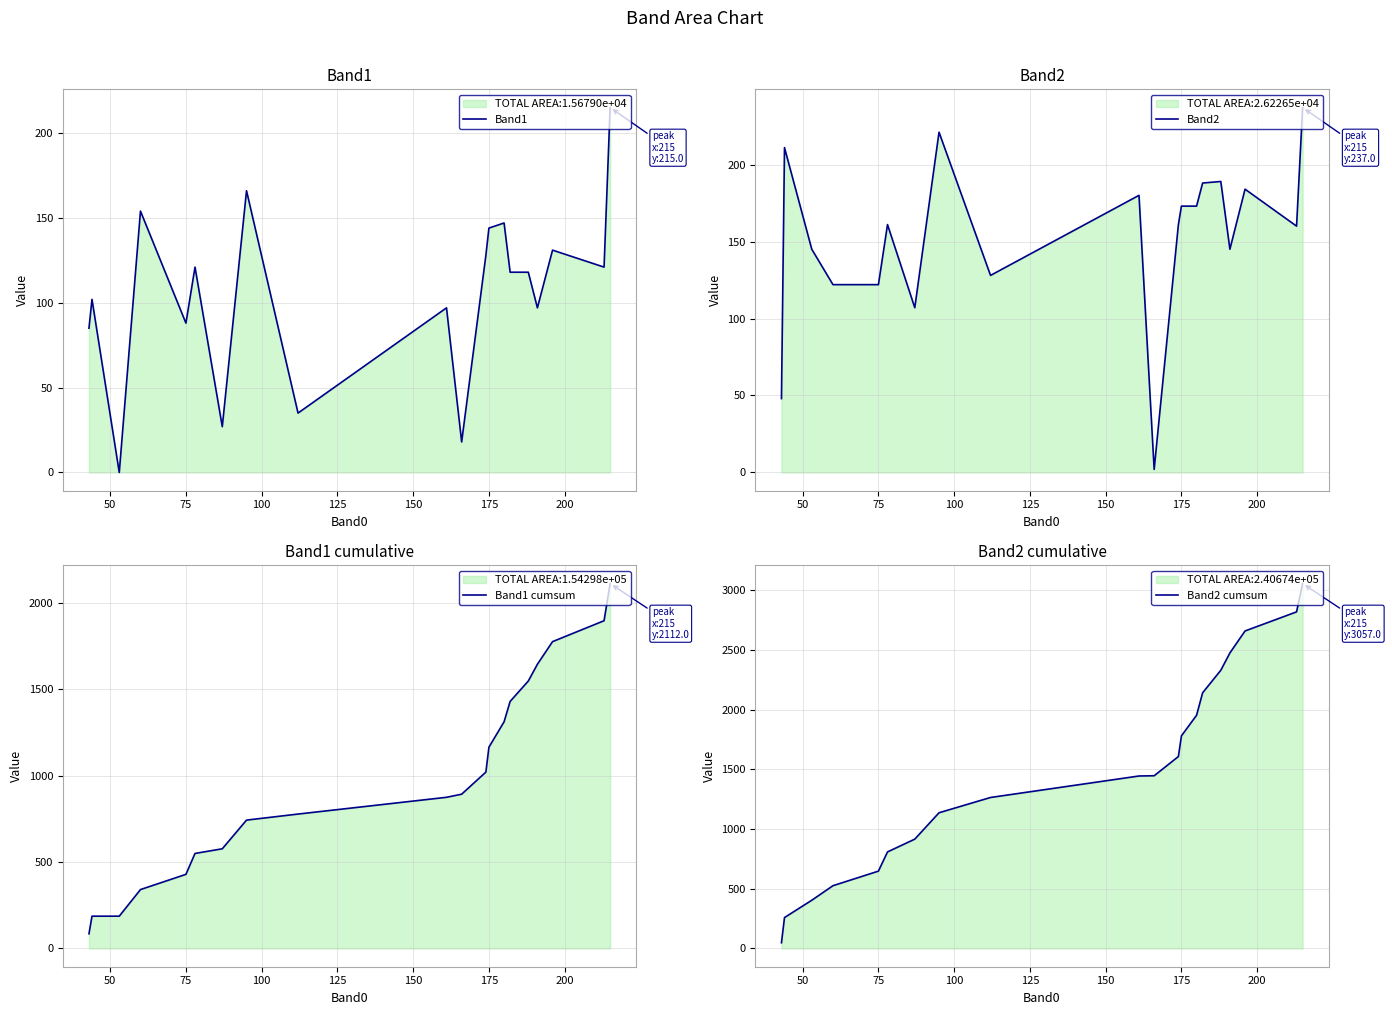

The value of Band2 cumsum at 175 is 1043. True or false?

False